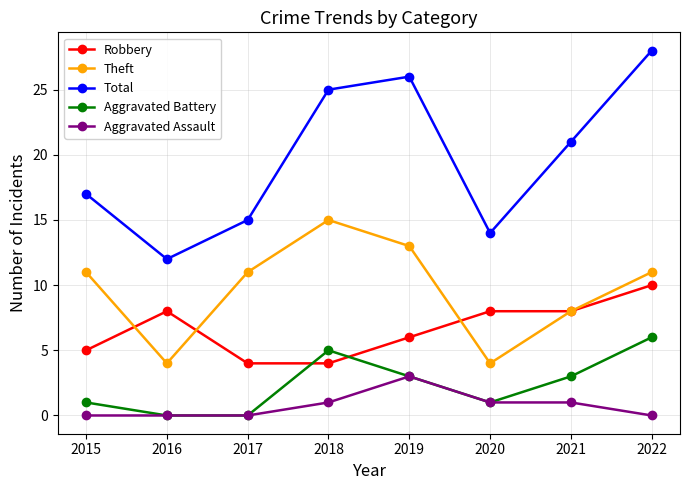

Reading right to left, transcribe all the data shown in this chart.

Robbery: 10	8	8	6	4	4	8	5
Theft: 11	8	4	13	15	11	4	11
Total: 28	21	14	26	25	15	12	17
Aggravated Battery: 6	3	1	3	5	0	0	1
Aggravated Assault: 0	1	1	3	1	0	0	0